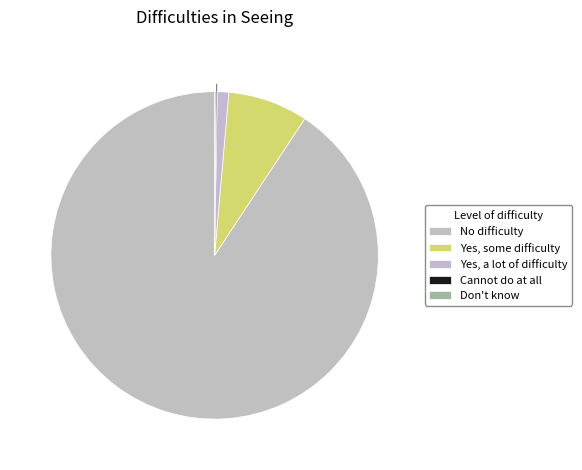

Count the number of slices in the pie.

5